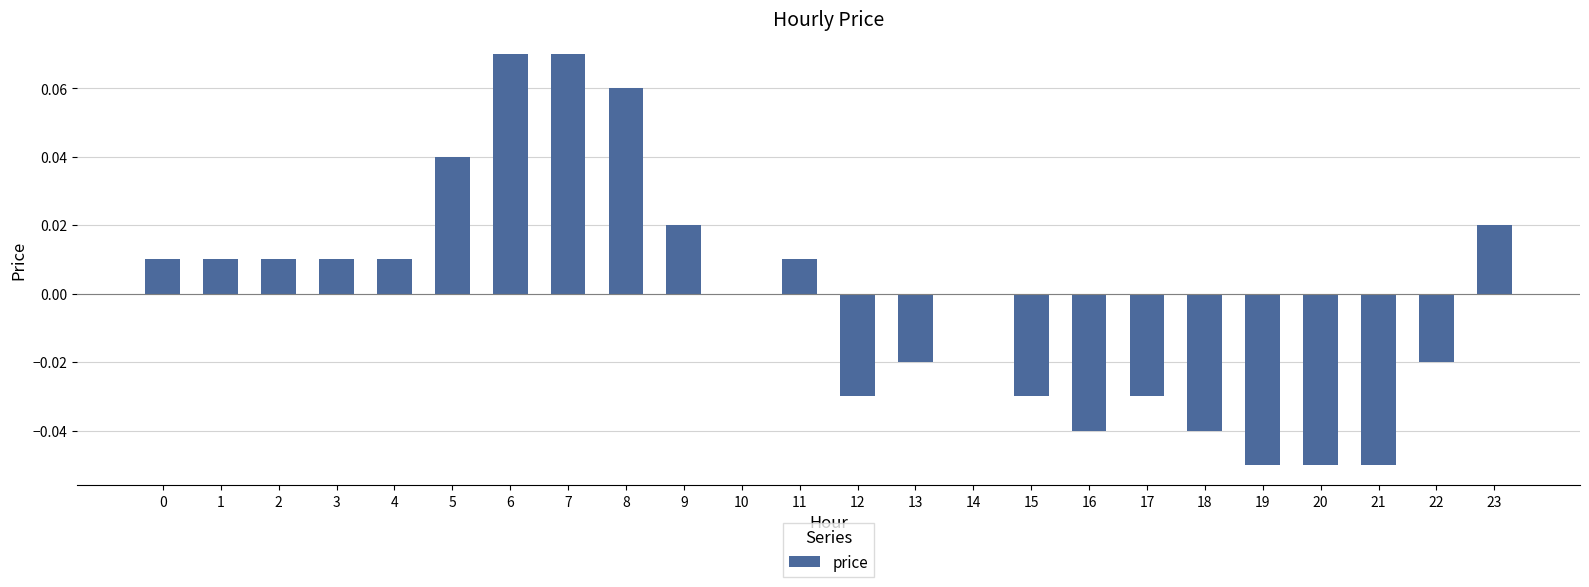

The value at 7 is 0.0. True or false?

False